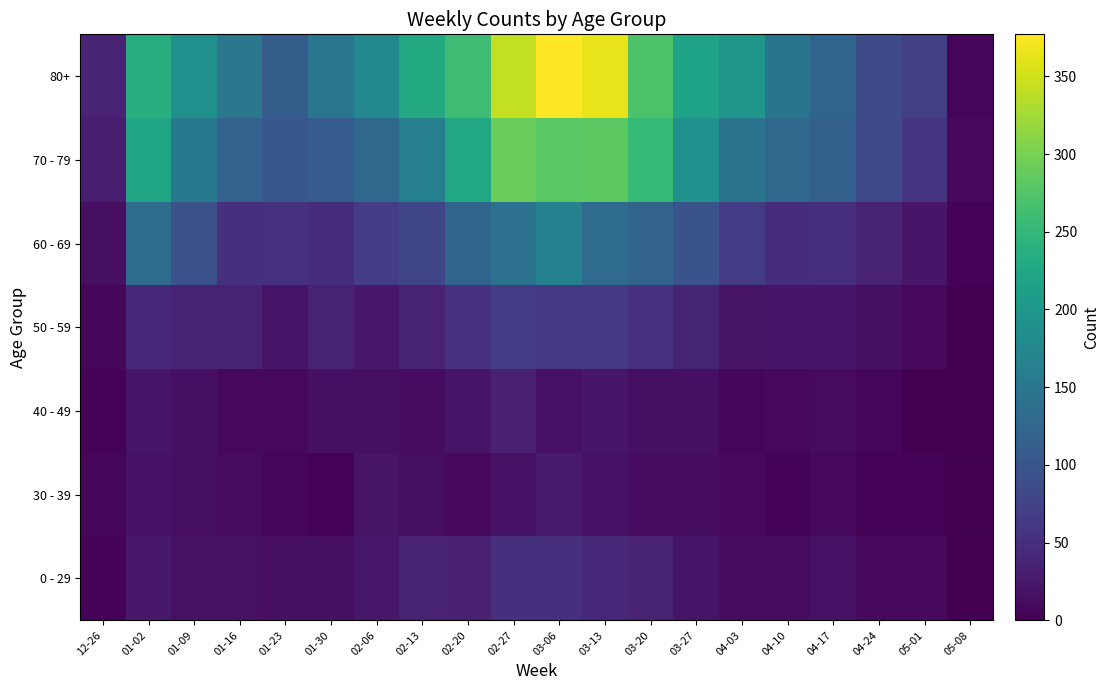

Which label corresponds to the largest value in the chart?

03-06